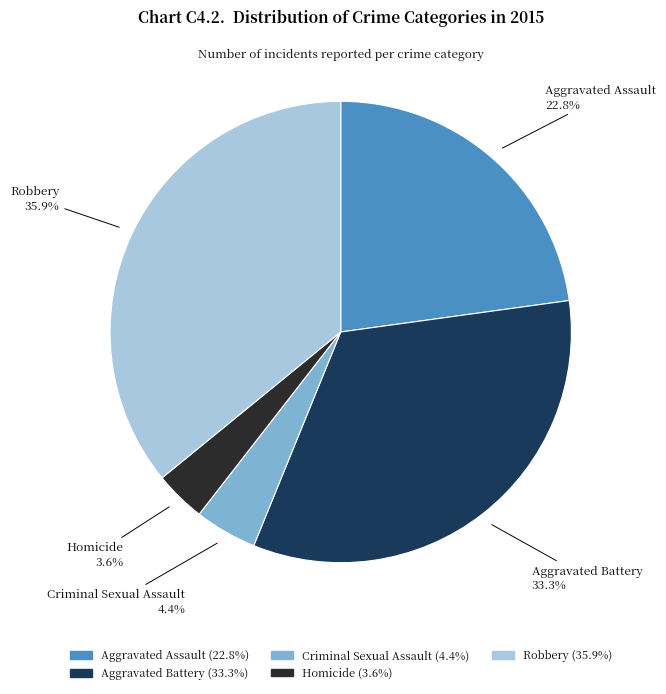

True or false: Aggravated Assault accounts for 23% of the total.

True